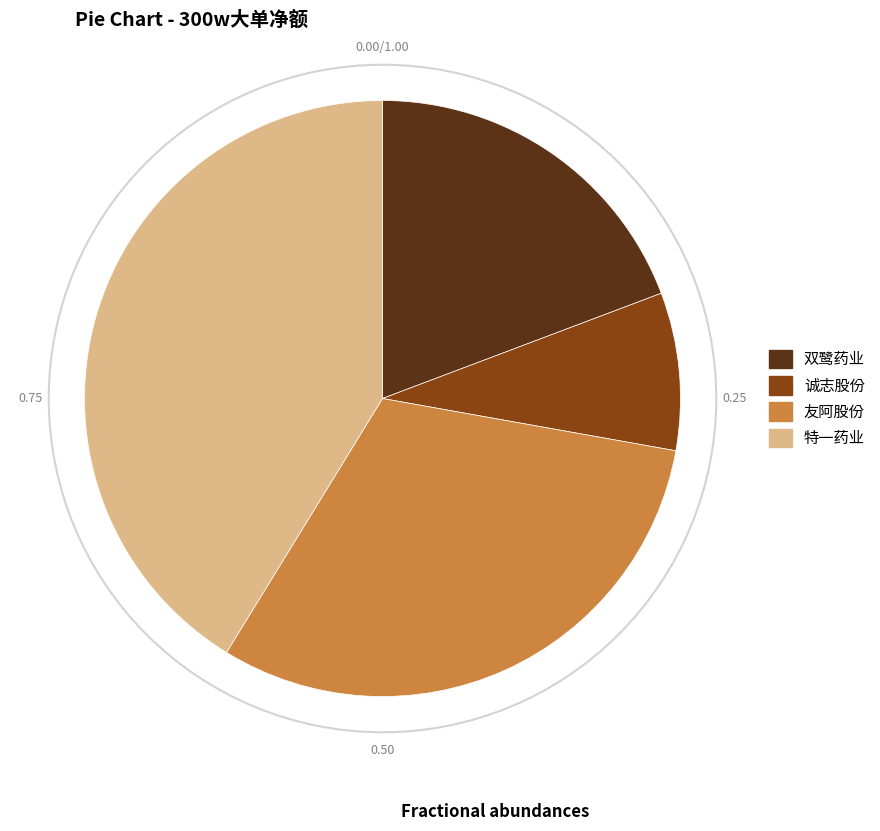

Which category has the smallest portion of the pie?

诚志股份